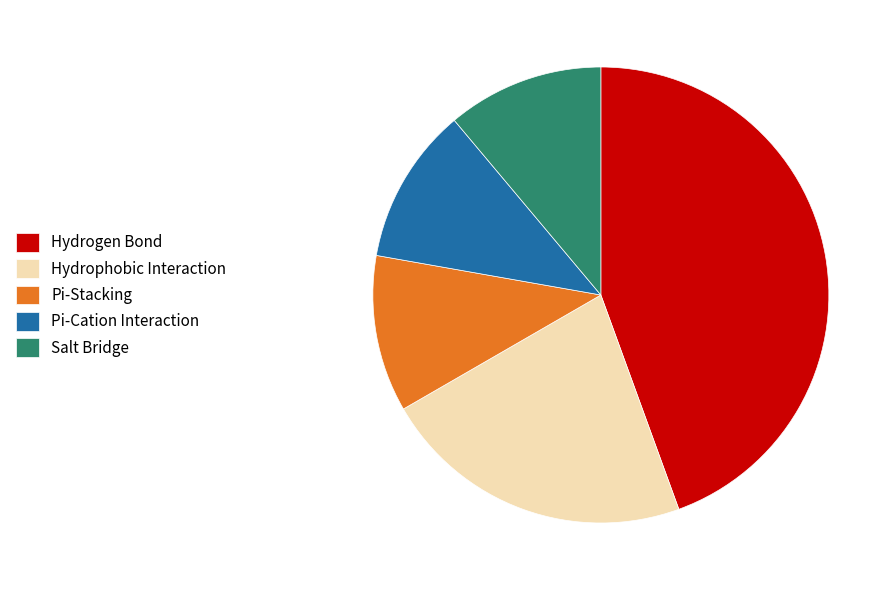

Combined, do Salt Bridge and Pi-Cation Interaction account for over 50%?

No